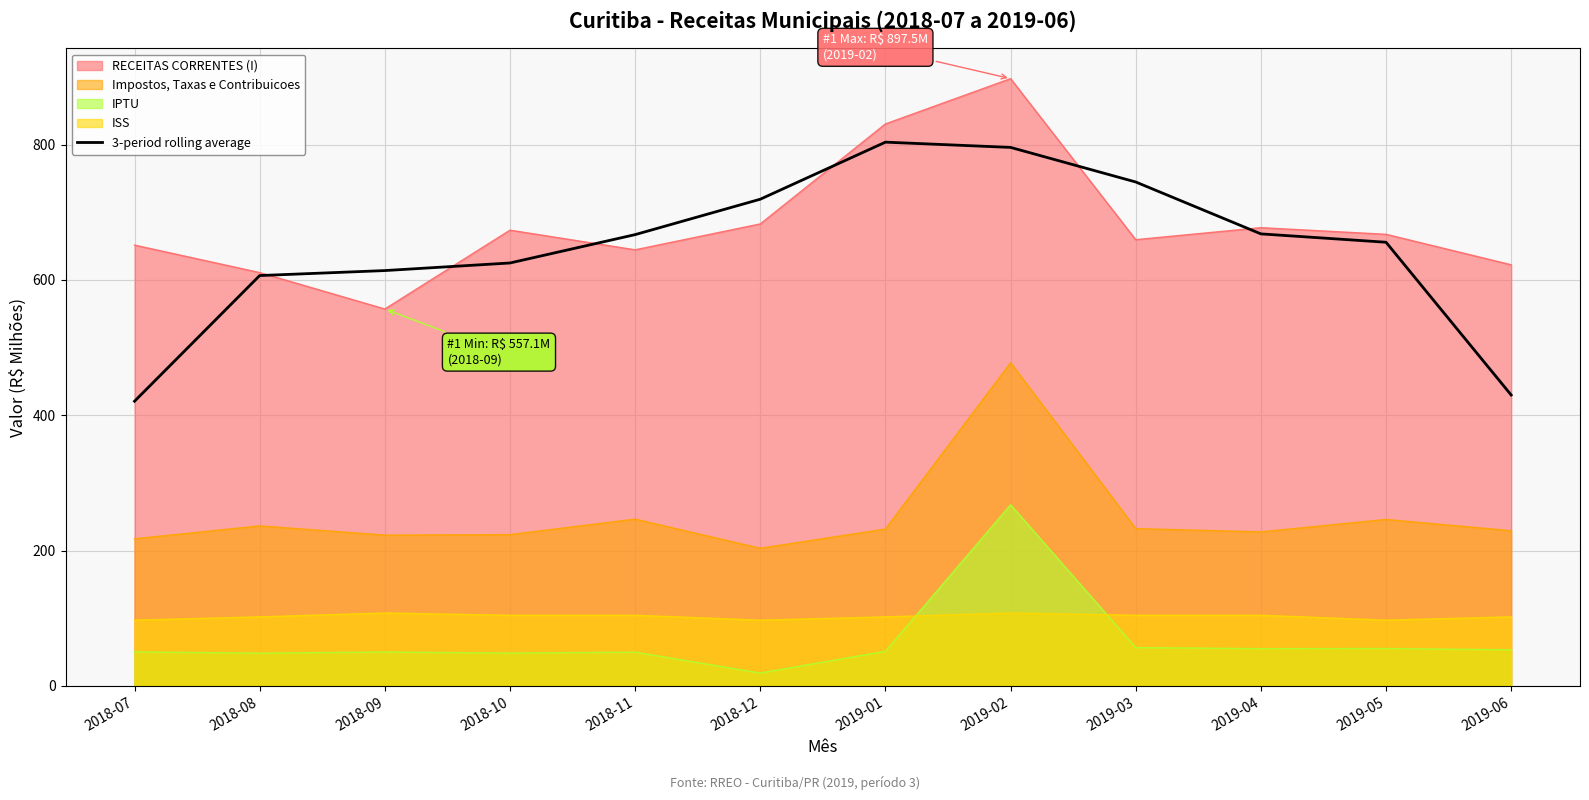

What is the approximate value of 3-period rolling average at 2019-06?

429.9